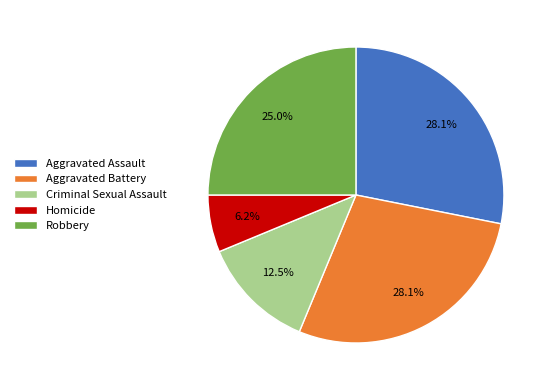

Does Robbery account for over 50% of the chart?

No